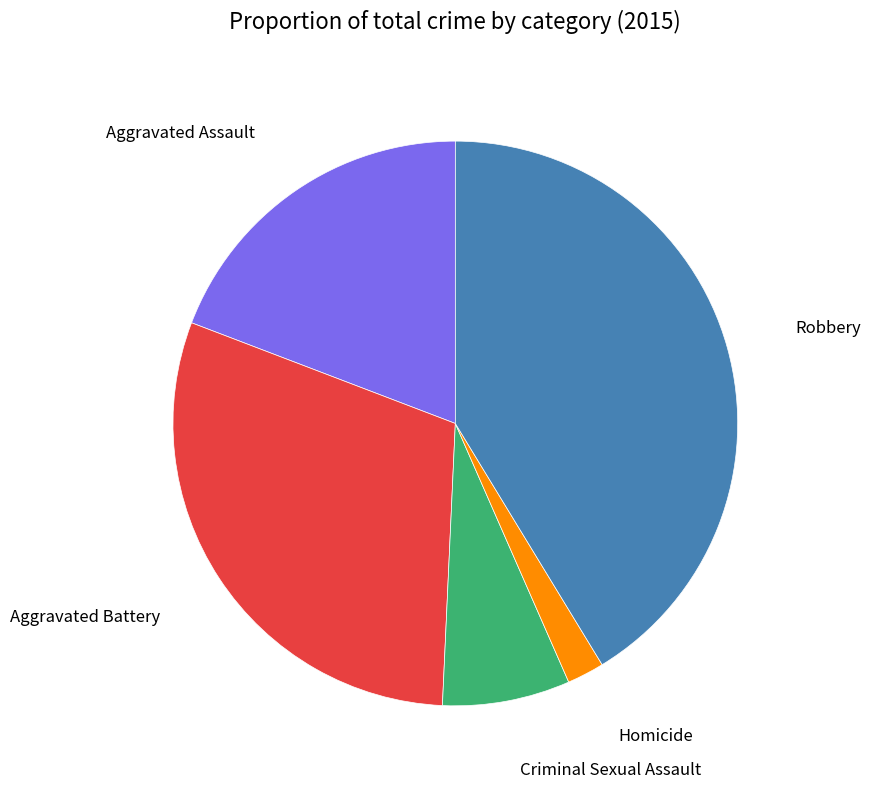

Is there any slice that represents more than half of the pie?

No